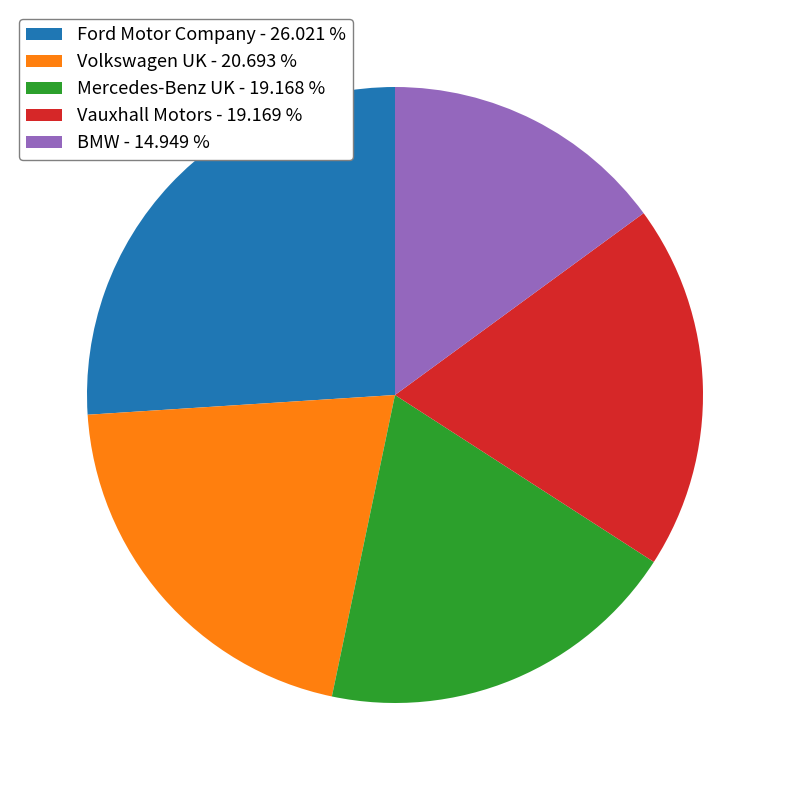

Does Ford Motor Company - 26.021 % represent more than half of the total?

No